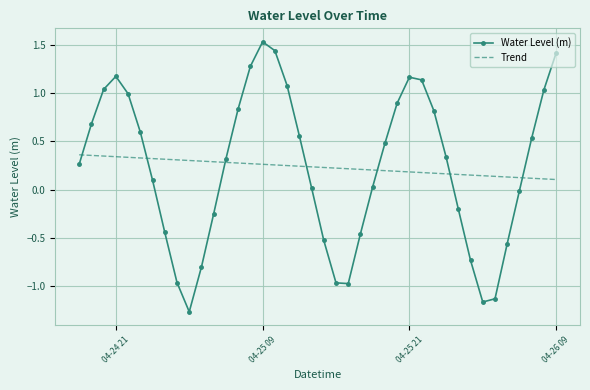

What is the difference between the maximum and minimum values in the Water Level (m) series?

2.8